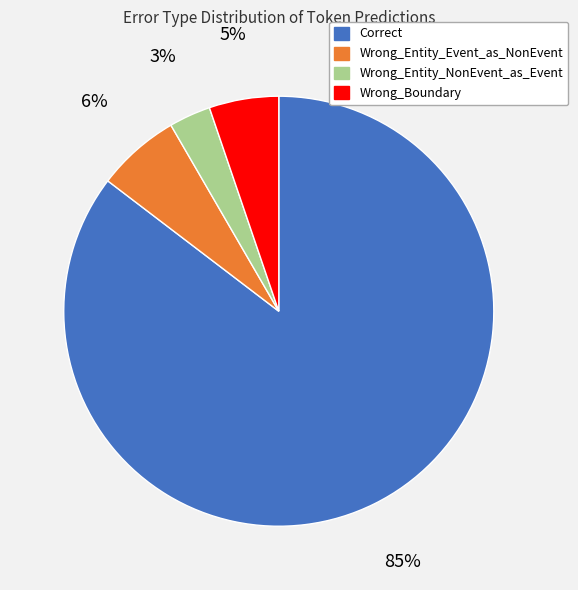

Rank the categories by value from lowest to highest.

Wrong_Entity_NonEvent_as_Event, Wrong_Boundary, Wrong_Entity_Event_as_NonEvent, Correct